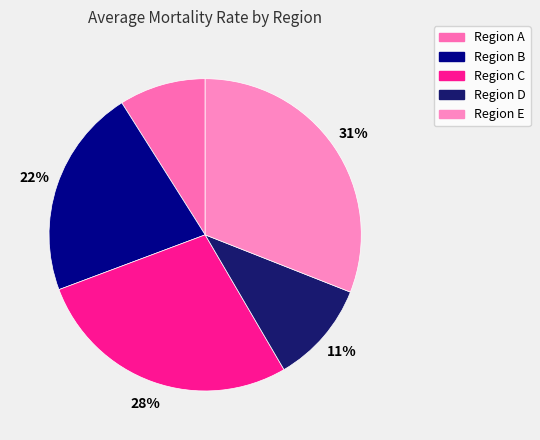

To the nearest percent, what portion does Region B represent?

22%